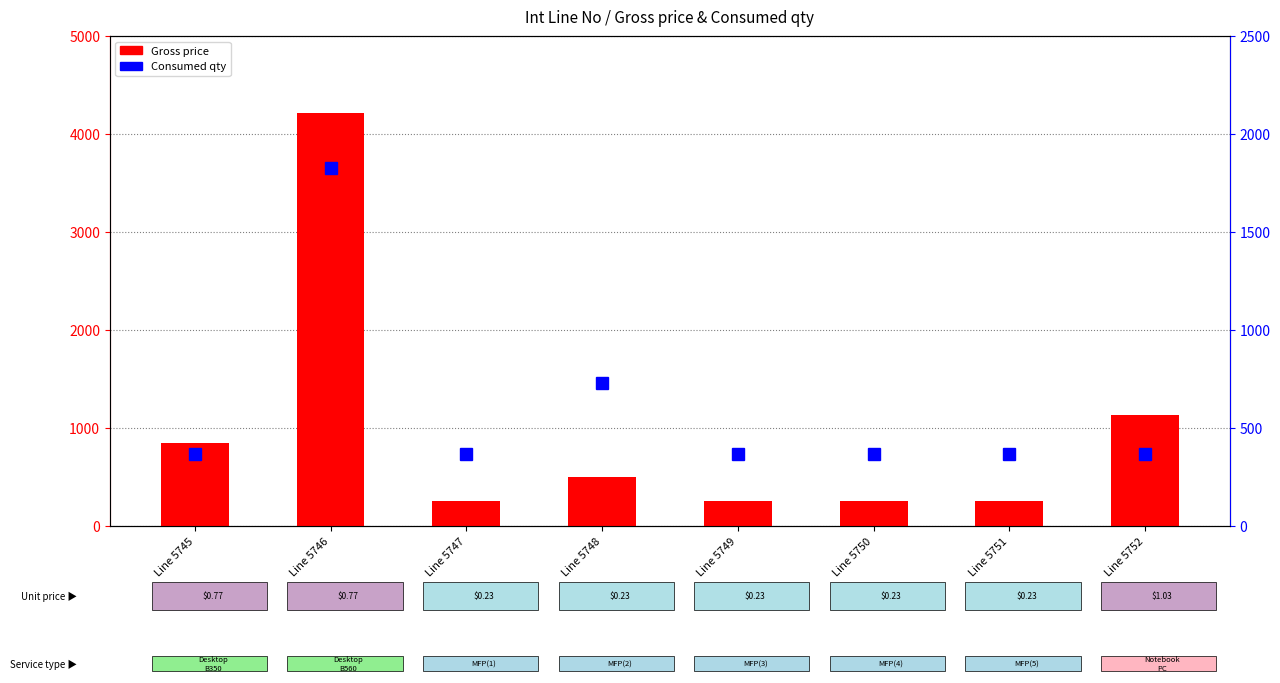

What is the value of the Gross price bar at the 7th from the left?

251.8